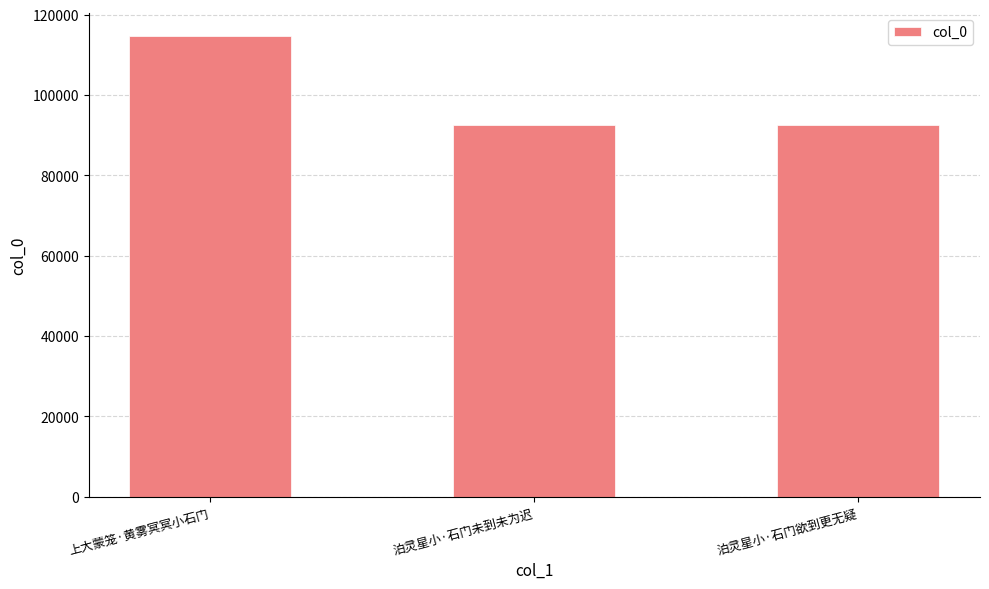

The chart shows a value of 79269 at 上大蒙笼·黄雾冥冥小石门. True or false?

False